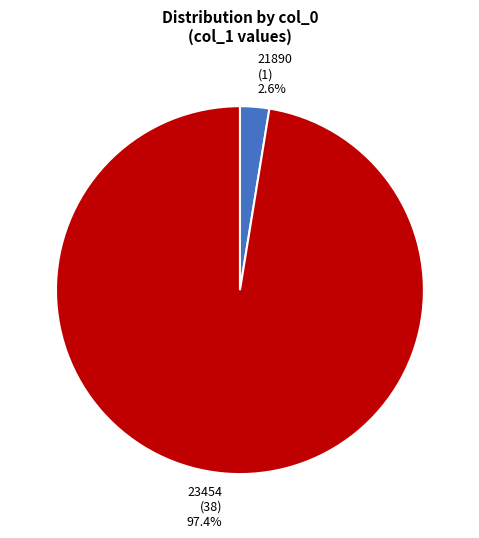

What percentage is NOT represented by 23454?

2.6%